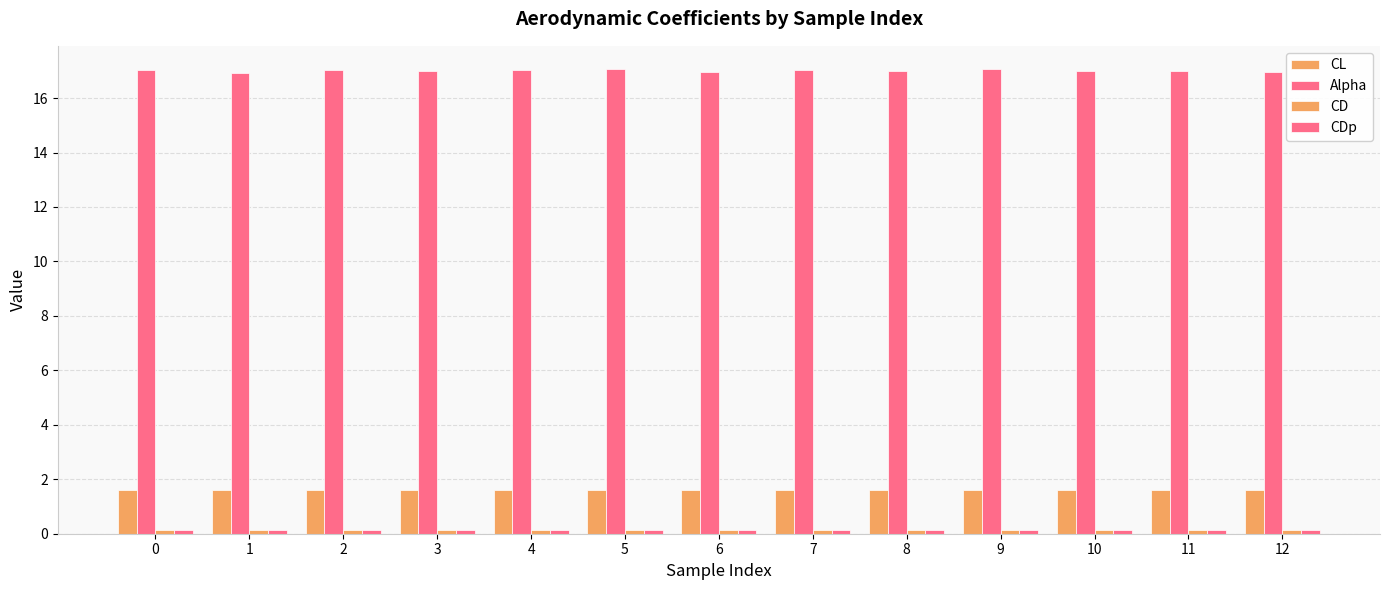

How many bars are there in total?

52